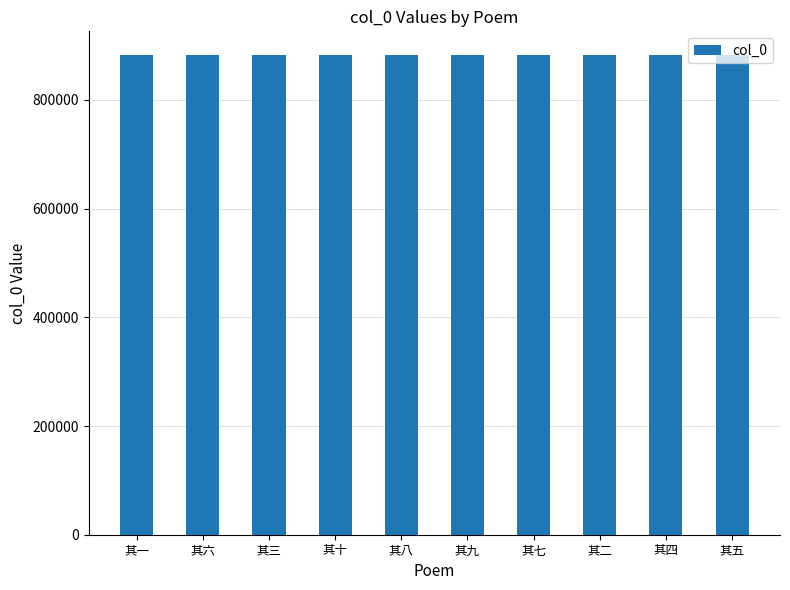

What is the sum of all values?

8820645